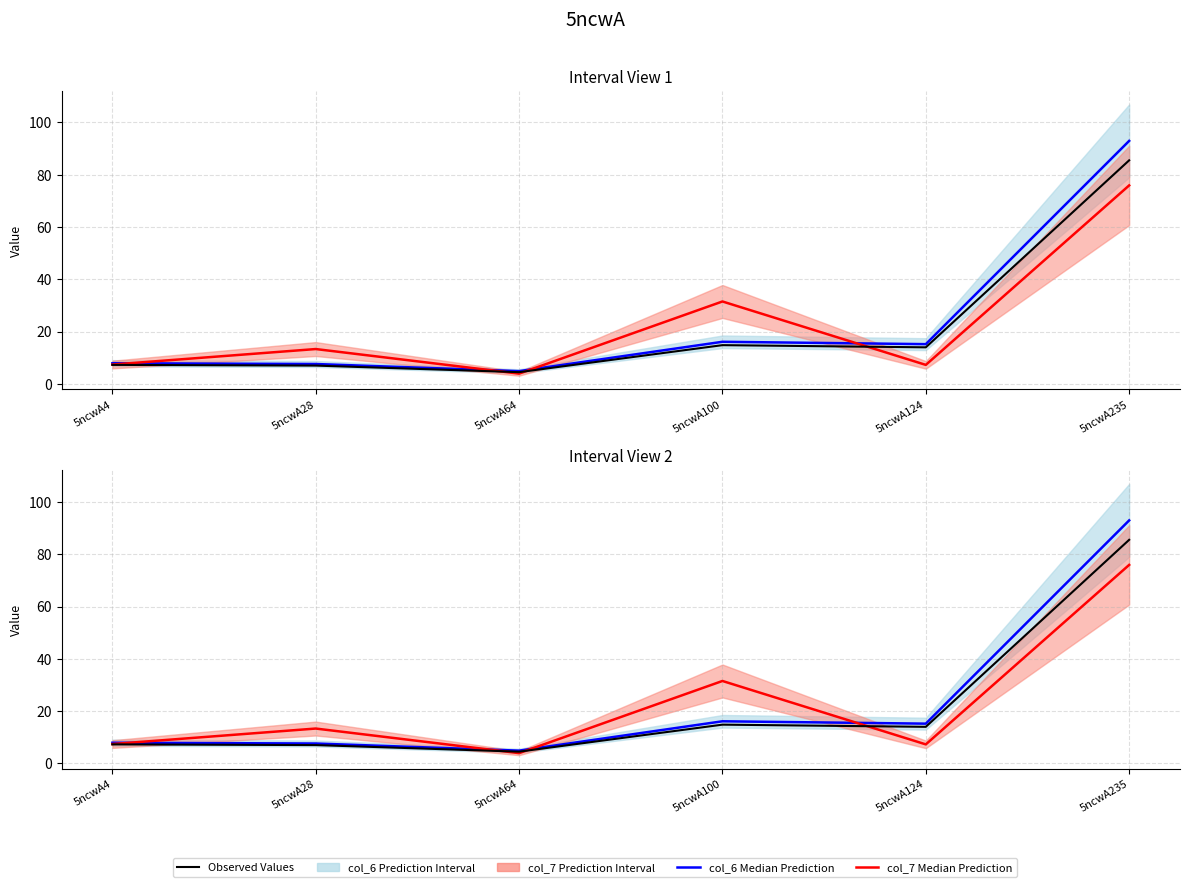

At which category is the sum across all series the highest?

5ncwA235